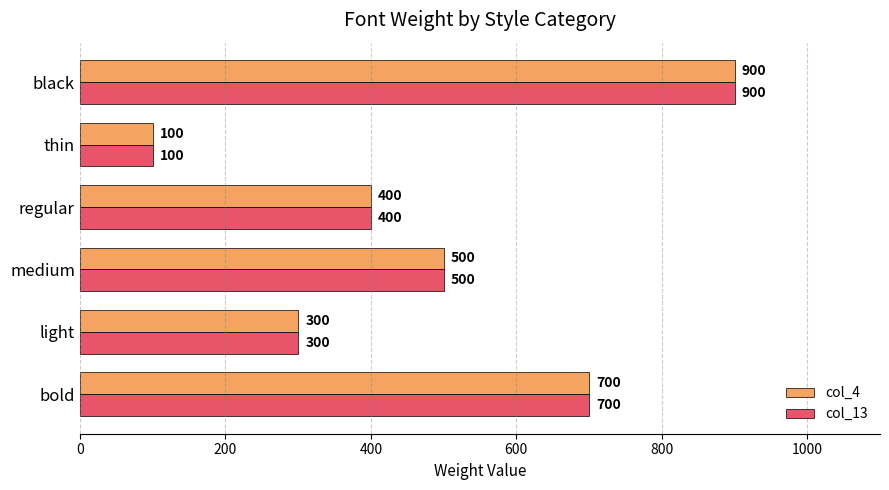

The col_13 series shows 655 at medium. True or false?

False